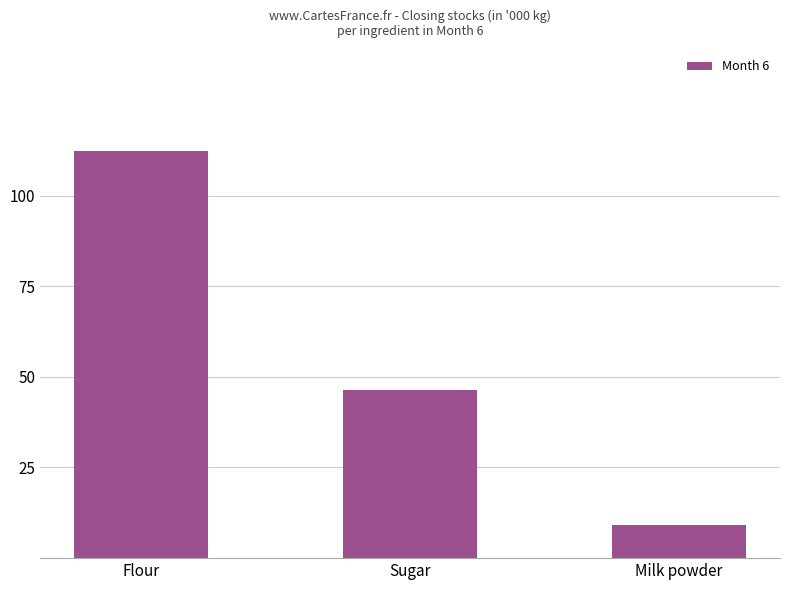

What is the ratio of the value at Sugar to the value at Milk powder?

5.1